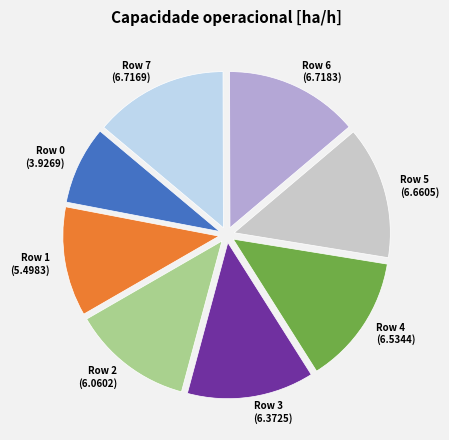

Does Row 5 (6.6605) represent more than half of the total?

No